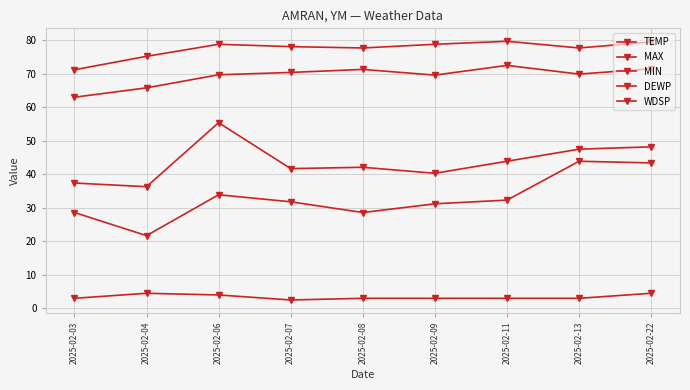

True or false: MAX has more than 0 points higher than both neighbors.

True